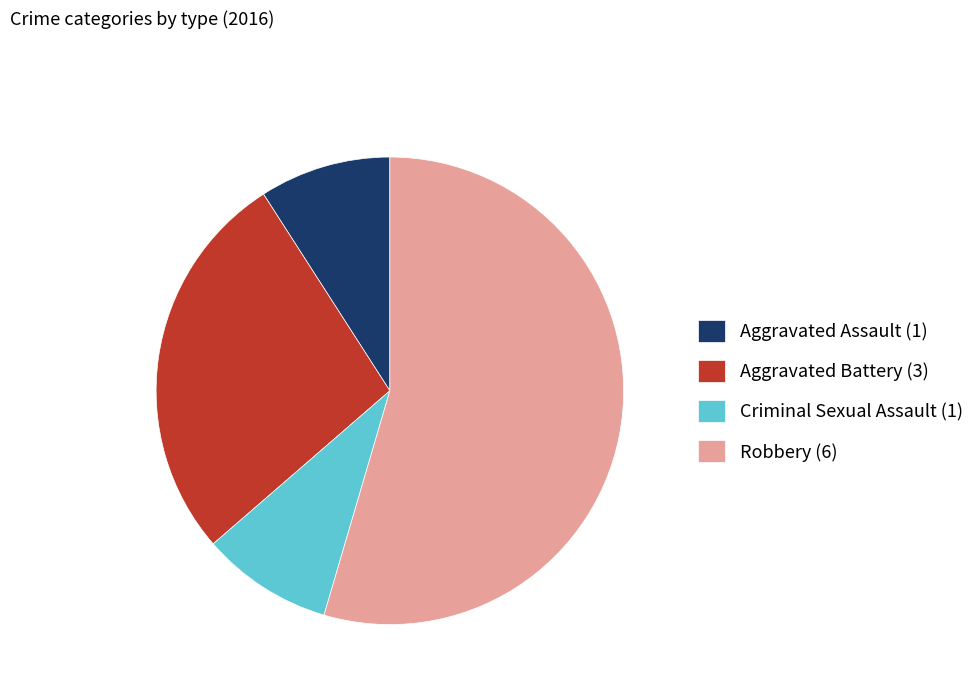

Count the number of slices in the pie.

4